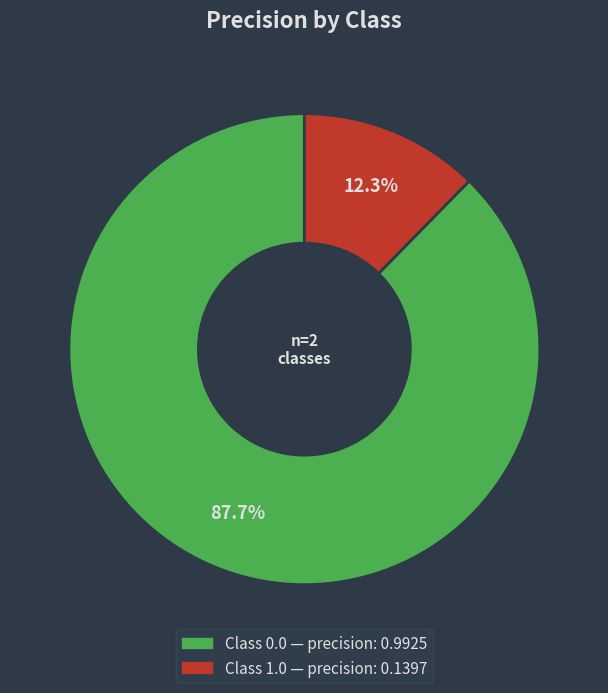

Is there any slice that represents more than half of the pie?

Yes